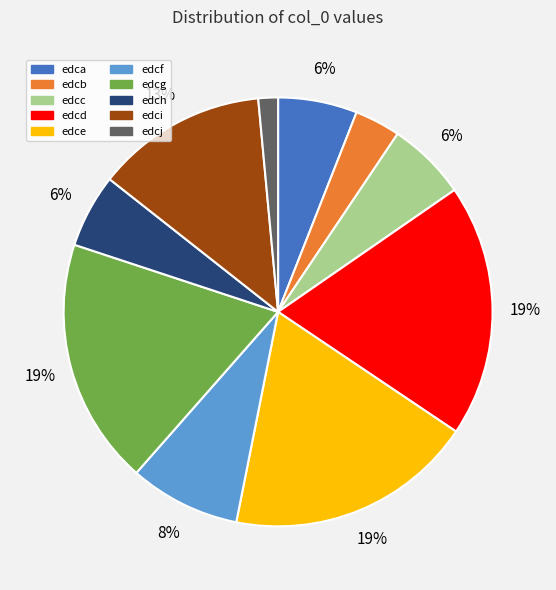

Which has a higher value, edce or edcf?

edce